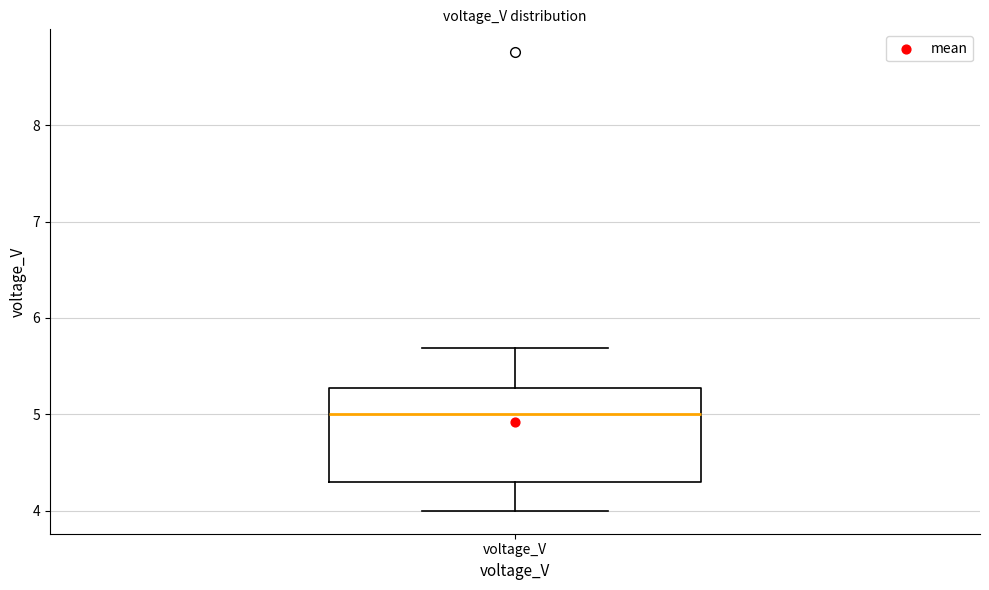

Where does the upper whisker of the box for voltage_V end on the y-axis? The values are not printed on the chart, so give them approximately, as read against the axis.

5.7